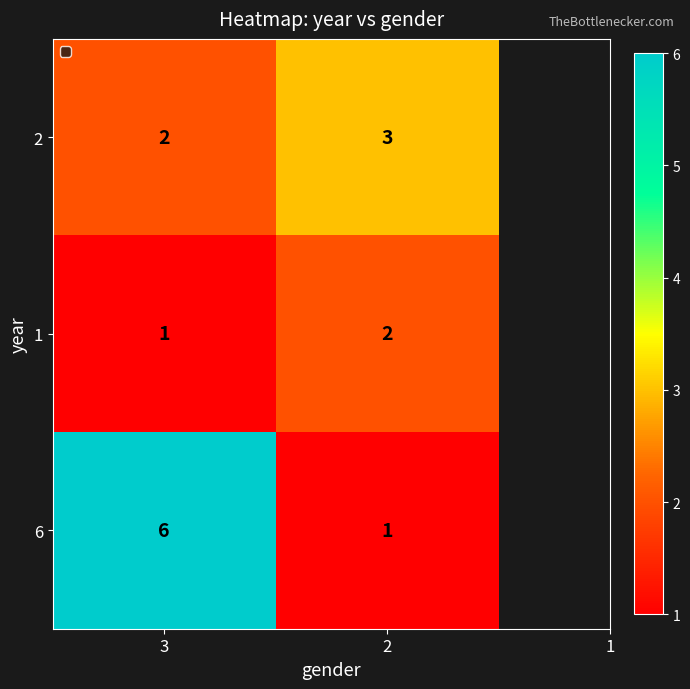

At which category is the sum across all series the highest?

3